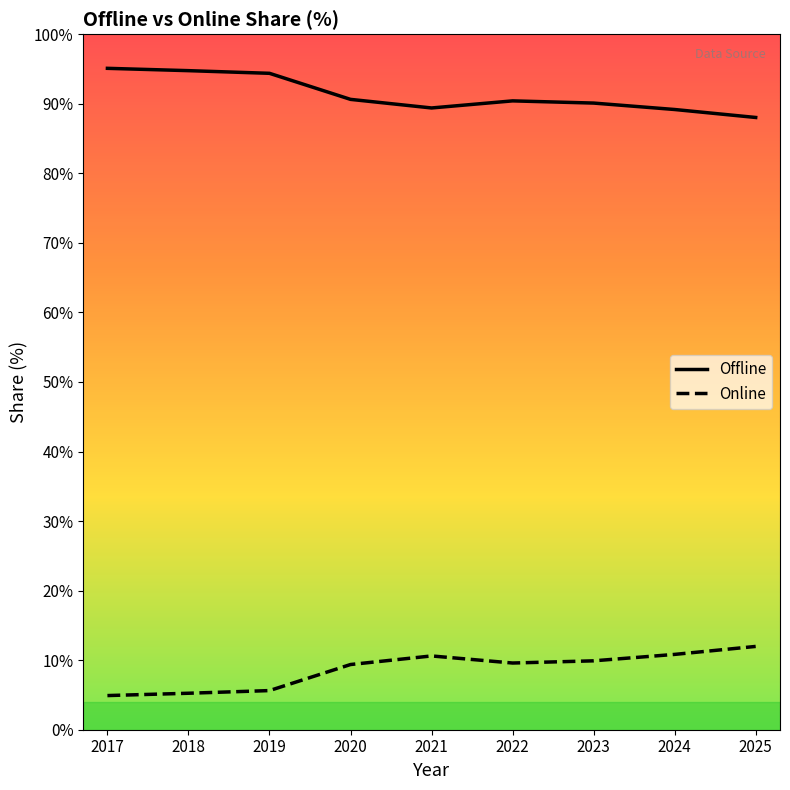

Rank the series at 2018 from highest to lowest value.

Offline, Online